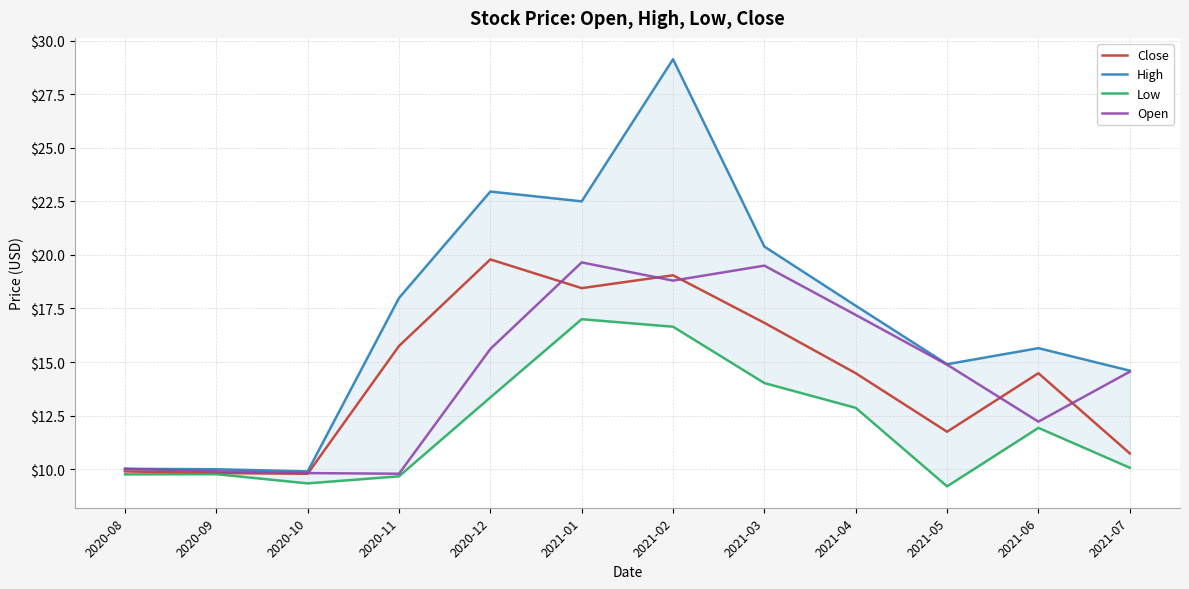

What is the value of the High point at the 9th from the left?

17.6